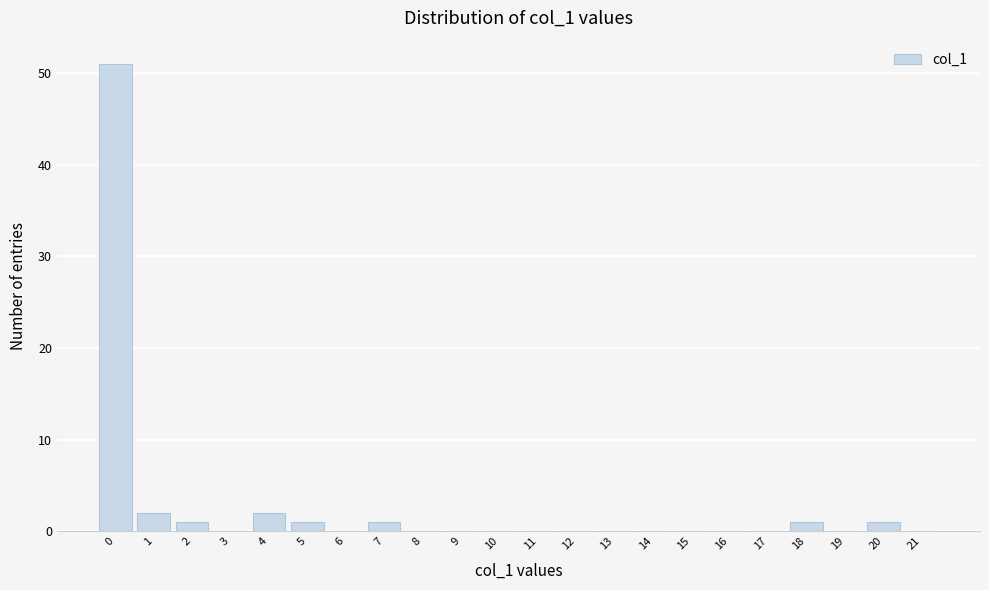

Reading left to right, transcribe this chart: for each bar, give the range it covers on the x-axis and its height. The values are not printed on the chart, so give them approximately, as read against the axis.

-0.5 to 0.5: 51
0.5 to 1.5: 2
1.5 to 2.5: 1
2.5 to 3.5: 0
3.5 to 4.5: 2
4.5 to 5.5: 1
5.5 to 6.5: 0
6.5 to 7.5: 1
7.5 to 8.5: 0
8.5 to 9.5: 0
9.5 to 10.5: 0
10.5 to 11.5: 0
11.5 to 12.5: 0
12.5 to 13.5: 0
13.5 to 14.5: 0
14.5 to 15.5: 0
15.5 to 16.5: 0
16.5 to 17.5: 0
17.5 to 18.5: 1
18.5 to 19.5: 0
19.5 to 20.5: 1
20.5 to 21.5: 0